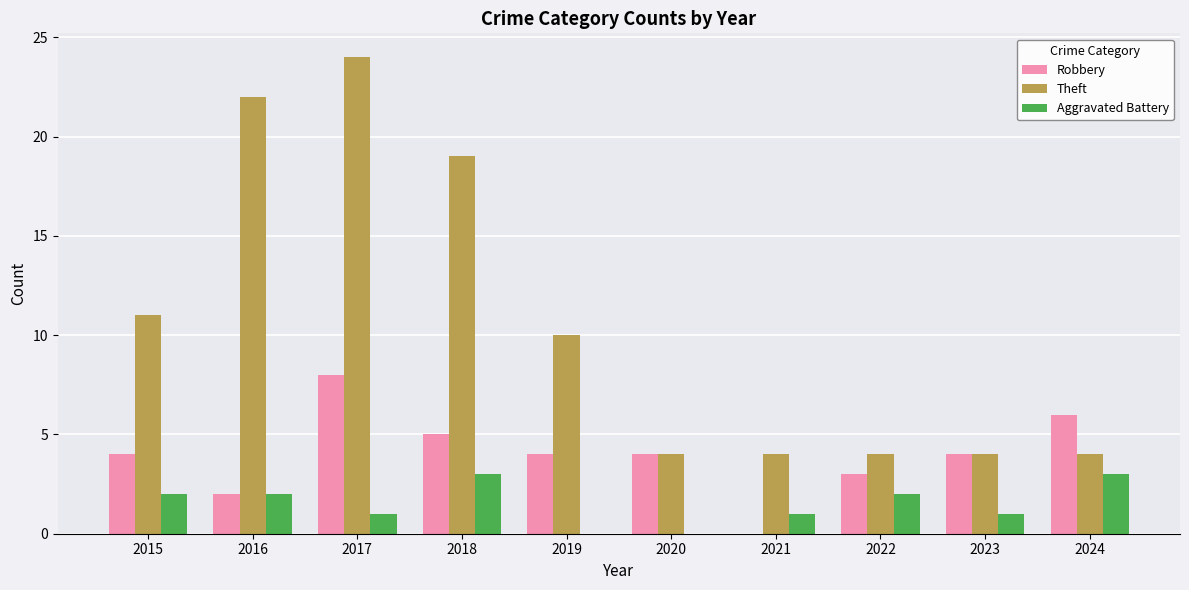

What is the total value across all series at 2024?

13